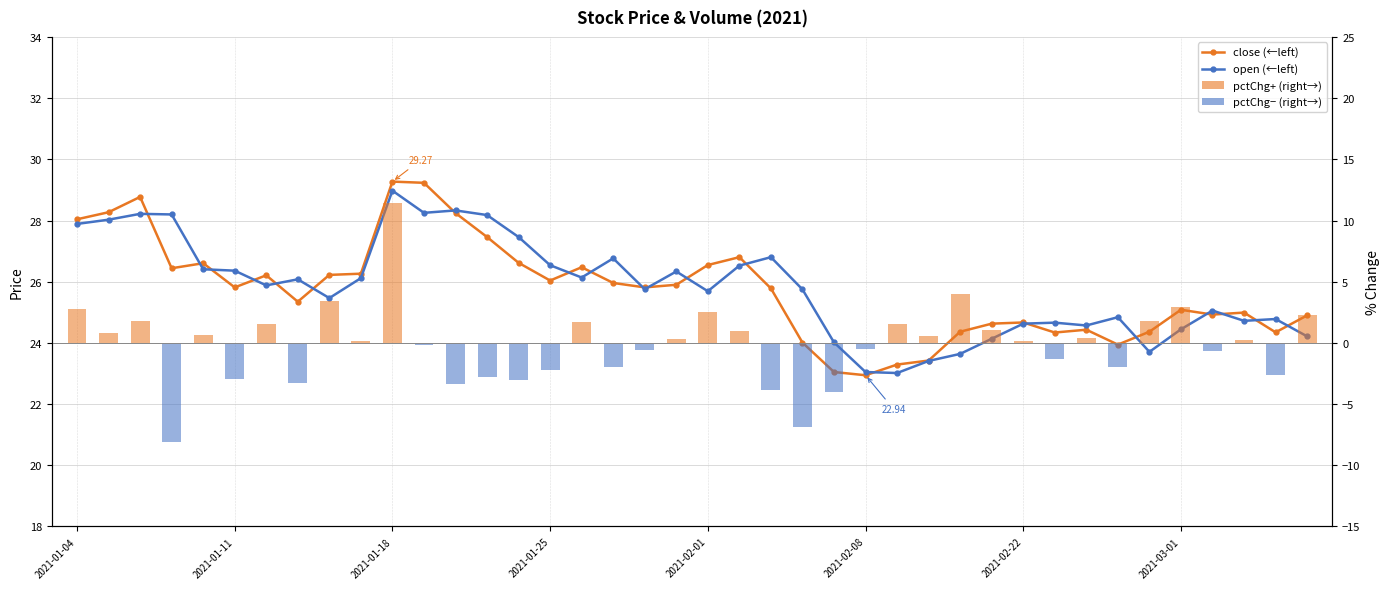

What is the sum of the close values at 35 and 33?

49.0